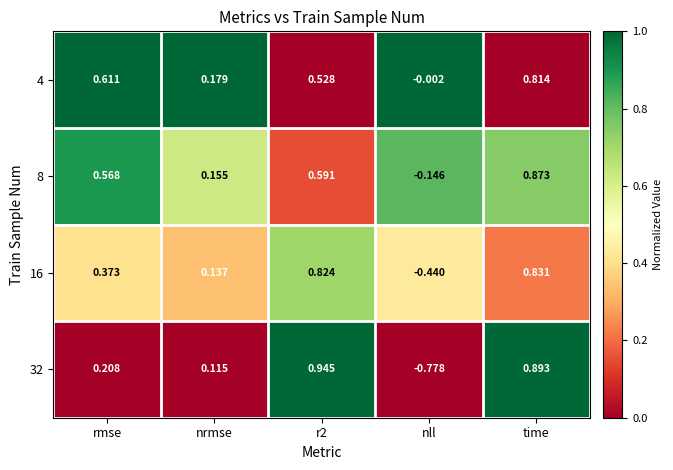

Which category has the lowest value in the 4 series?

nll